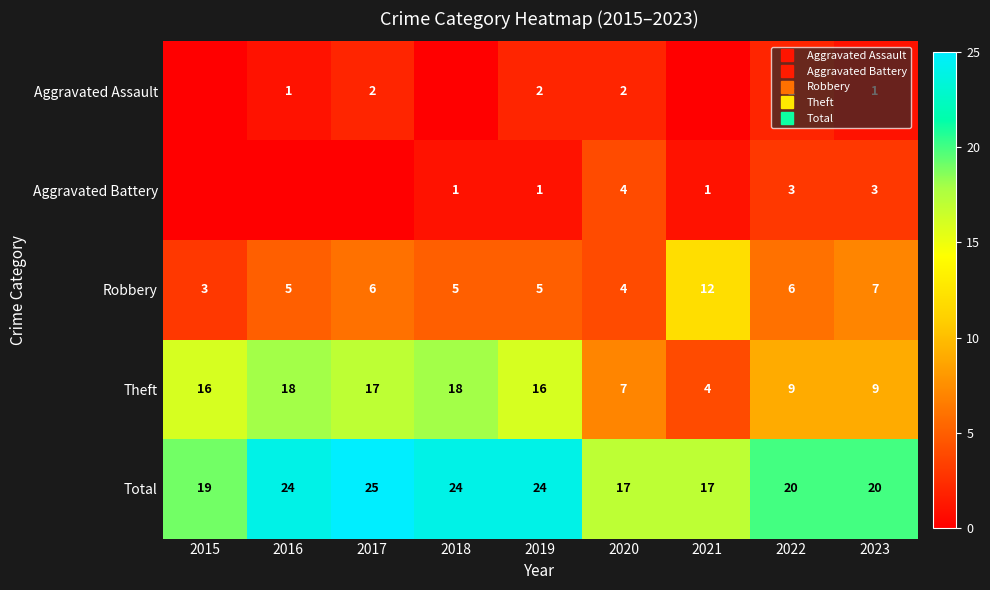

Rank the series by their maximum value, from highest to lowest.

Total, Theft, Robbery, Aggravated Battery, Aggravated Assault